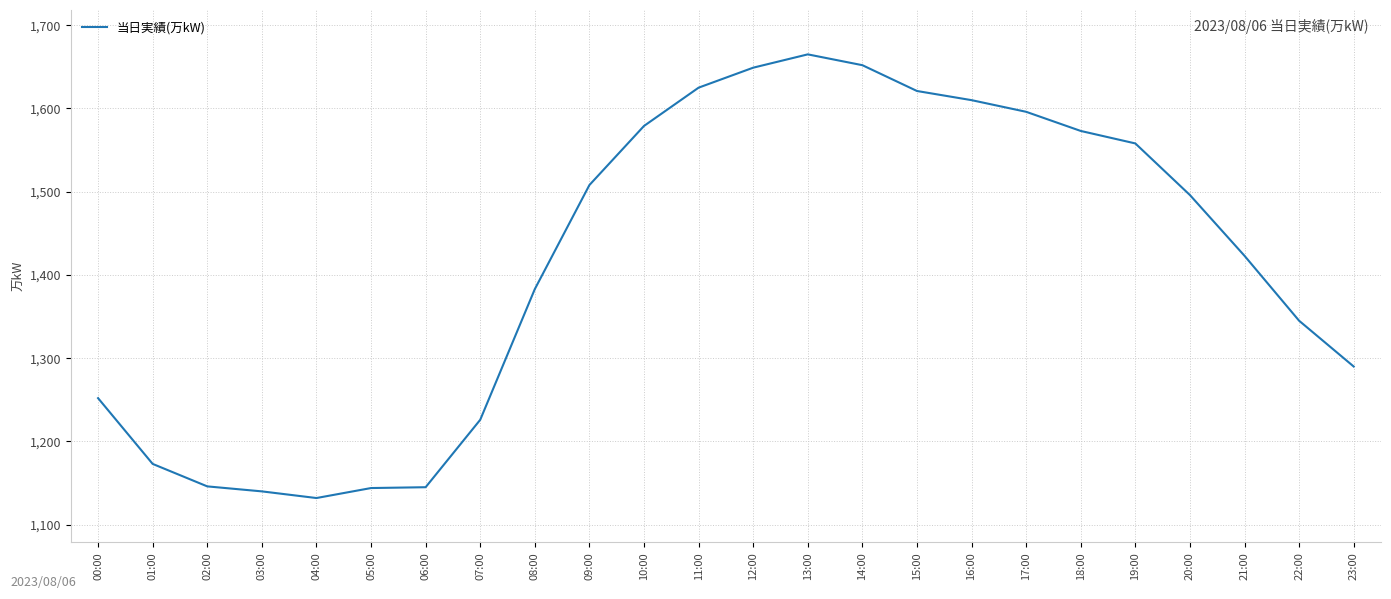

What is the difference between the second highest and minimum values?

520